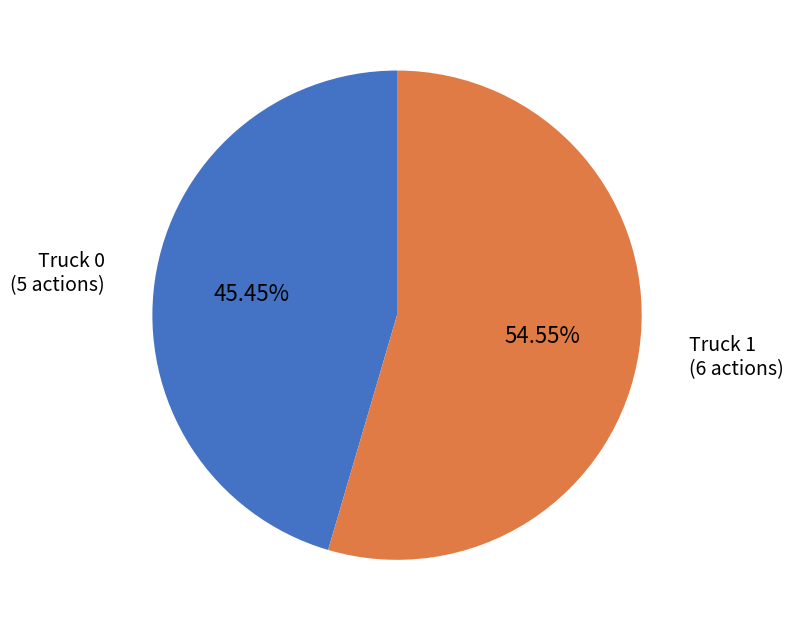

Is there any slice that represents more than half of the pie?

Yes